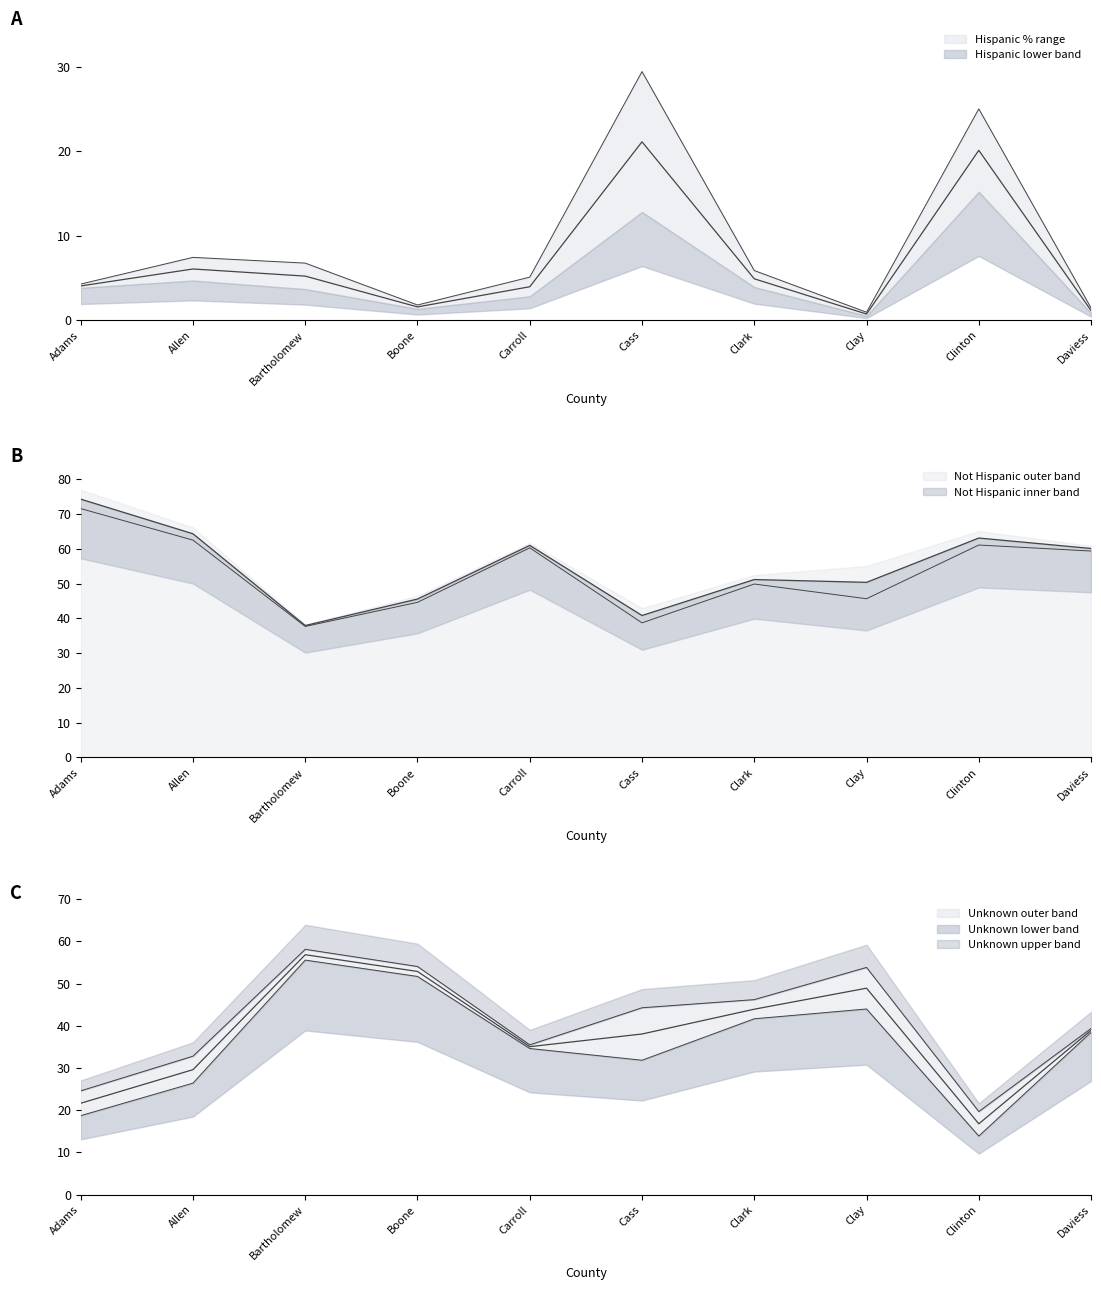

What is the highest value of the Hispanic_test_pct series?

21.1